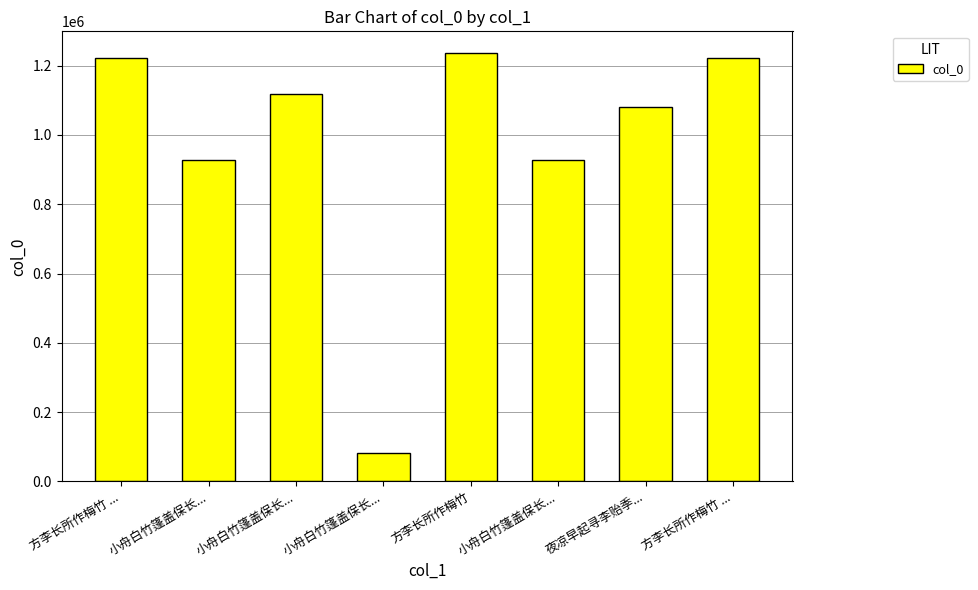

Reading right to left, list all the values displayed in this chart.

1221132	1080090	928296	1237063	82809	1118440	928295	1221131